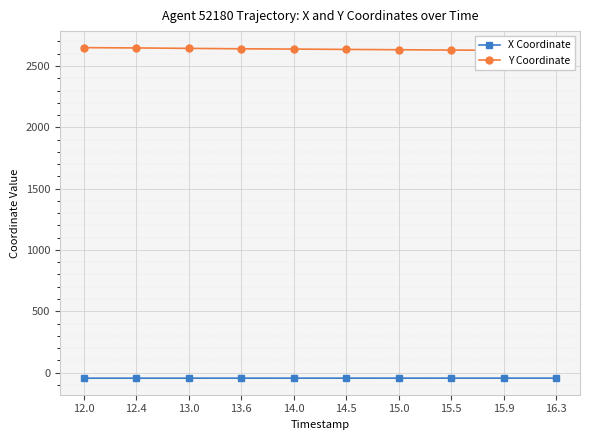

The X Coordinate series shows -62.0 at 13.0. True or false?

False